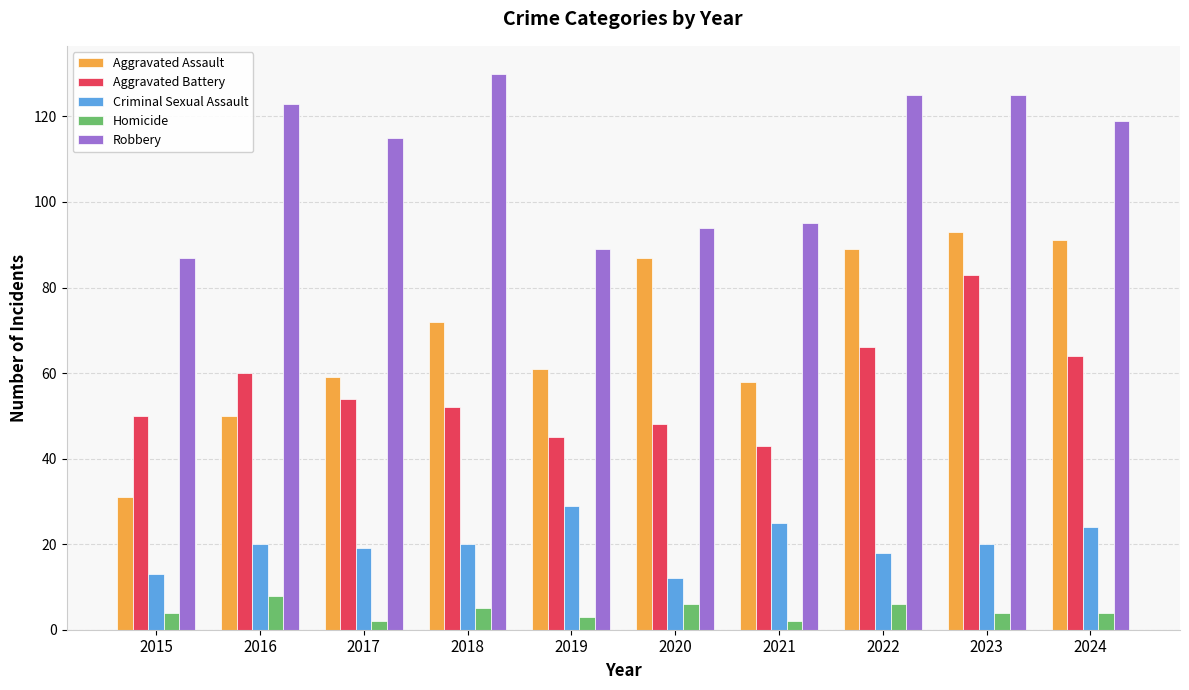

How many distinct data groups are displayed?

5